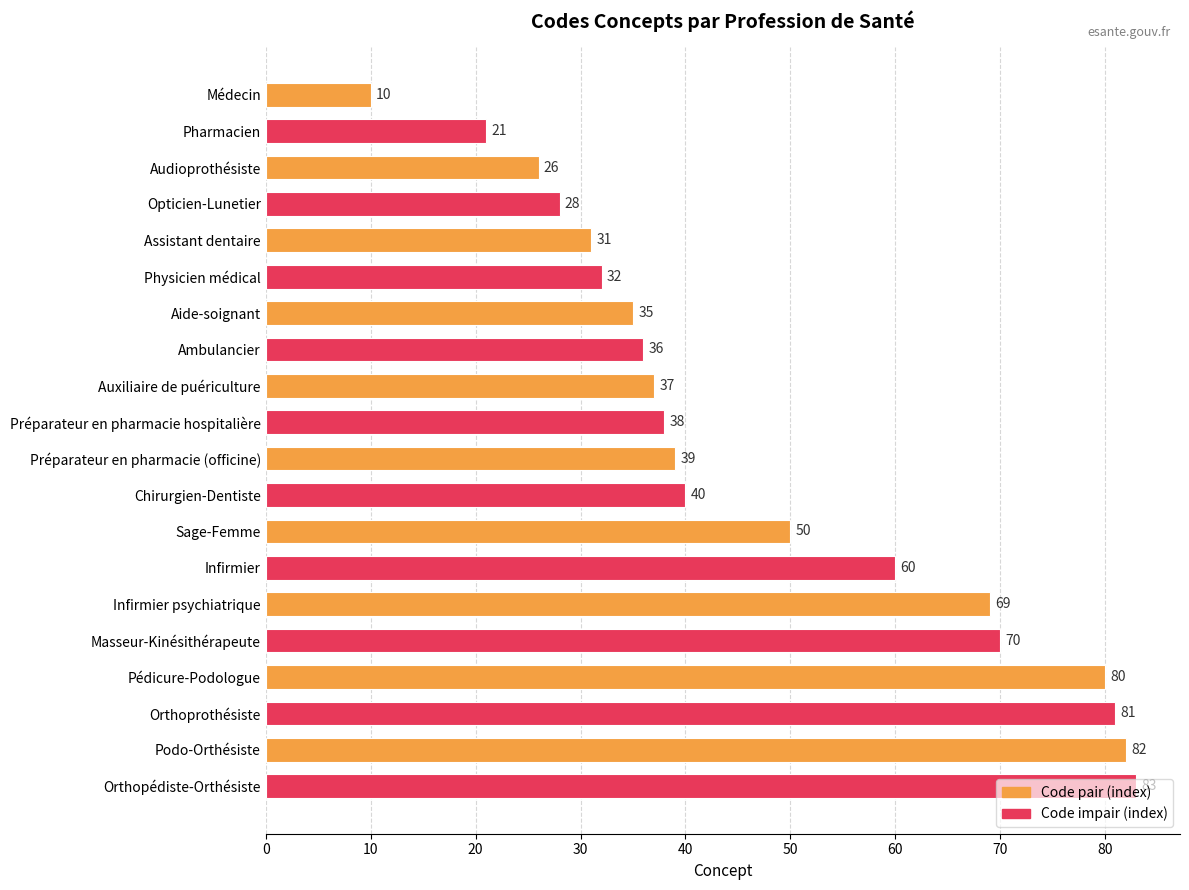

What is the smallest value displayed?

10